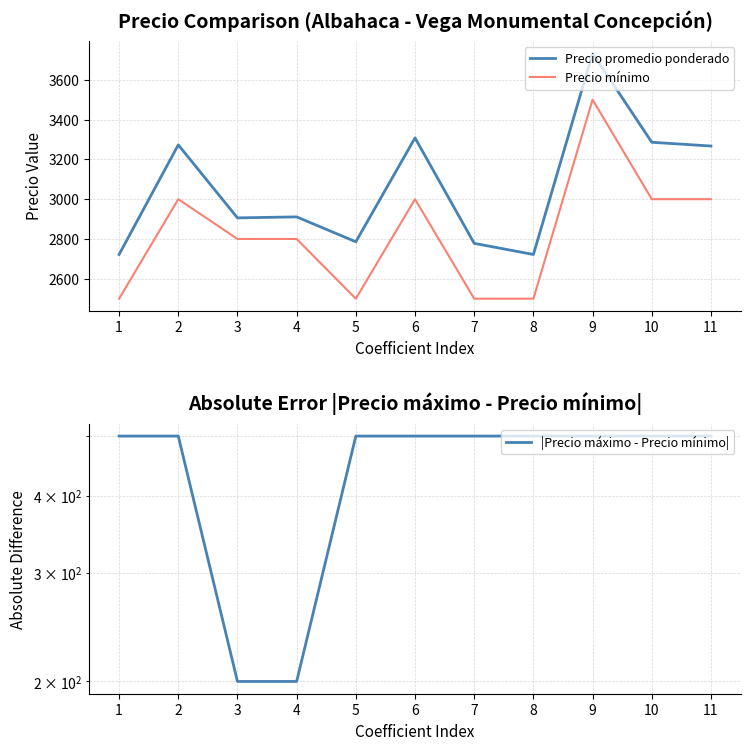

True or false: Precio promedio ponderado has more than 2 points higher than both neighbors.

True